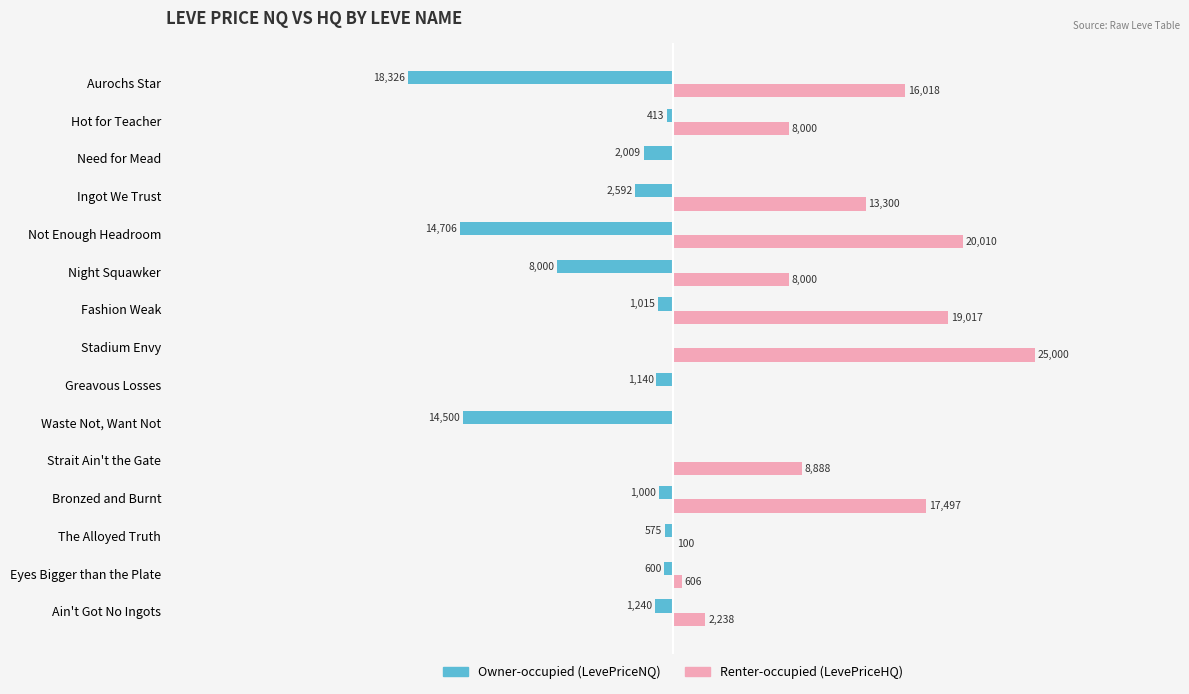

Where is Renter-occupied (LevePriceHQ) nearest to the value 12500?

Ingot We Trust